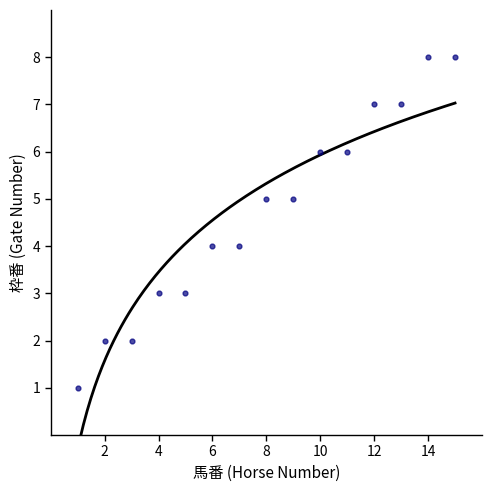

What is the range of Y values (max minus min)?

7